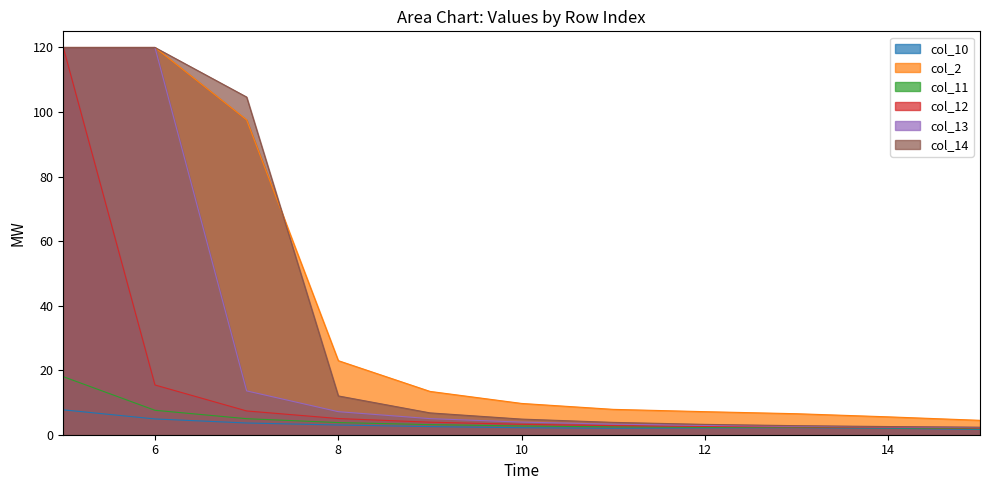

True or false: col_12 has a value of 7.3 at 6.

False